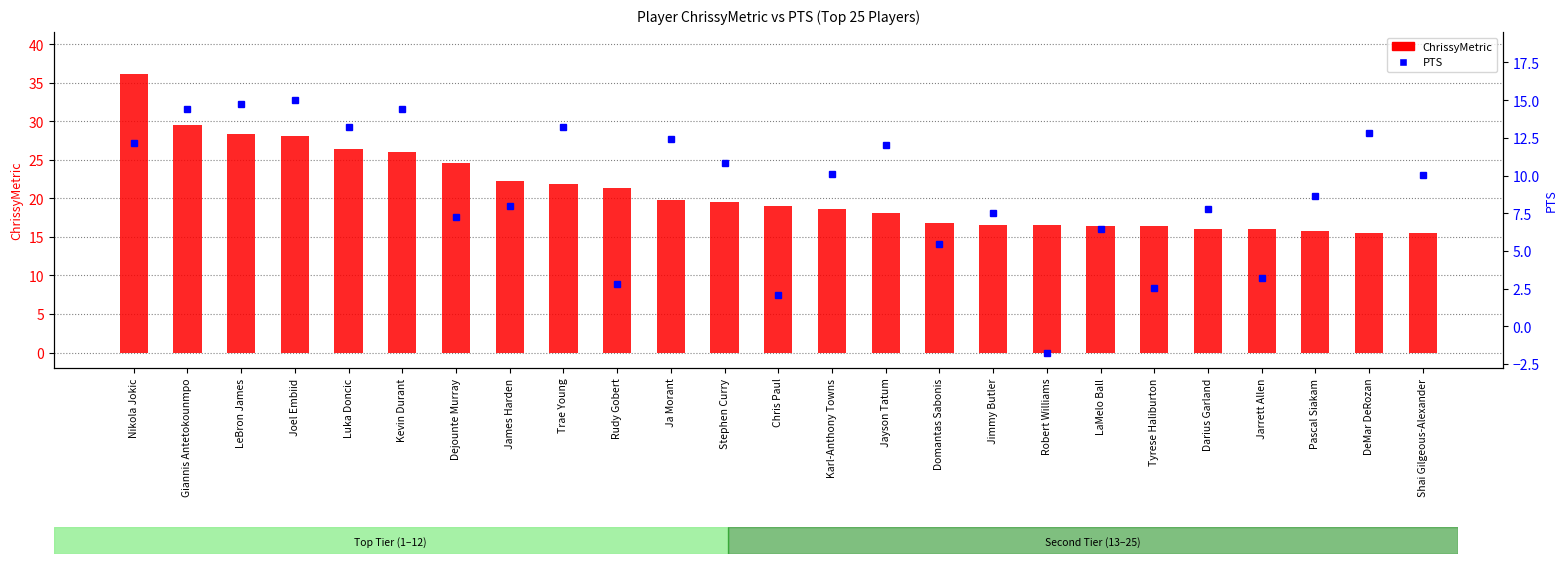

Reading left to right, list all the values displayed in this chart.

ChrissyMetric: 36.2	29.6	28.3	28.0	26.3	26.0	24.6	22.3	21.9	21.3	19.8	19.5	19.1	18.6	18.1	16.8	16.6	16.5	16.5	16.4	16.1	16.0	15.7	15.6	15.5
PTS: 12.2	14.4	14.8	15.0	13.2	14.4	7.3	8.0	13.2	2.8	12.4	10.9	2.1	10.1	12.0	5.5	7.5	-1.8	6.5	2.6	7.8	3.2	8.7	12.8	10.0